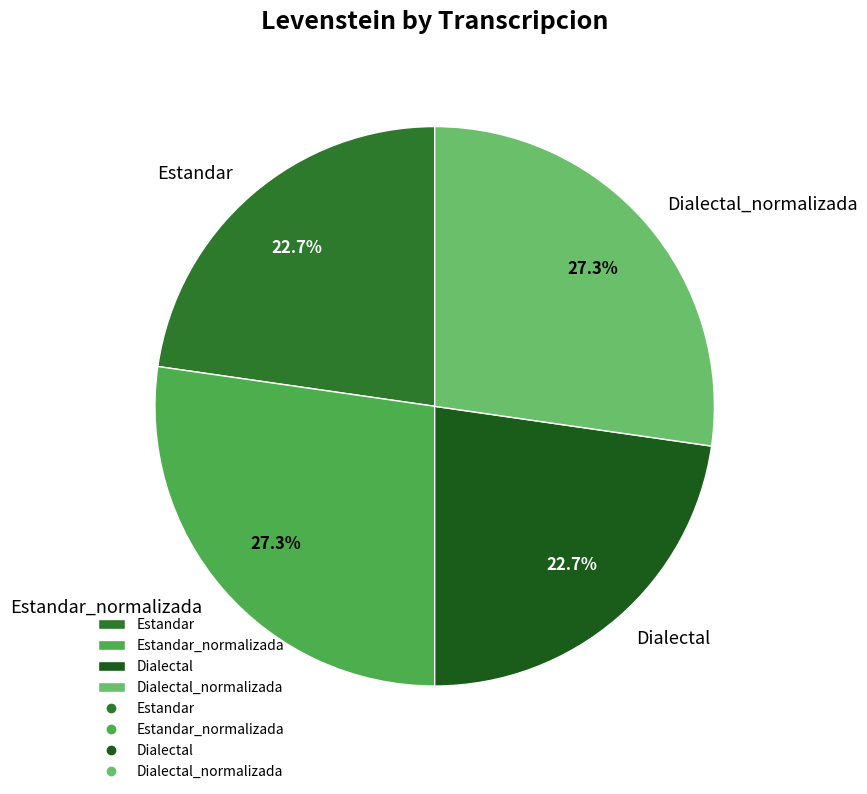

Is there a majority slice in this chart?

No